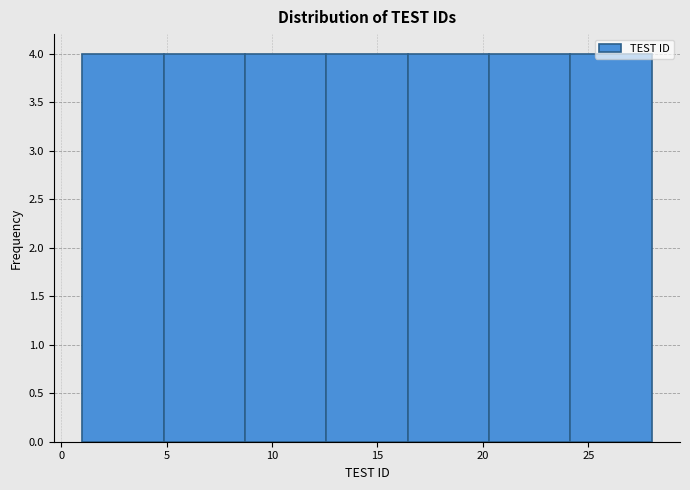

Reading left to right, list every bar in this chart as the range it spans on the x-axis followed by its height. Neither the bar edges nor the heights are printed on the chart, so give them approximately, as read against the axes.

1.0 to 5.0: 4
5.0 to 8.5: 4
8.5 to 12.5: 4
12.5 to 16.5: 4
16.5 to 20.5: 4
20.5 to 24.0: 4
24.0 to 28.0: 4